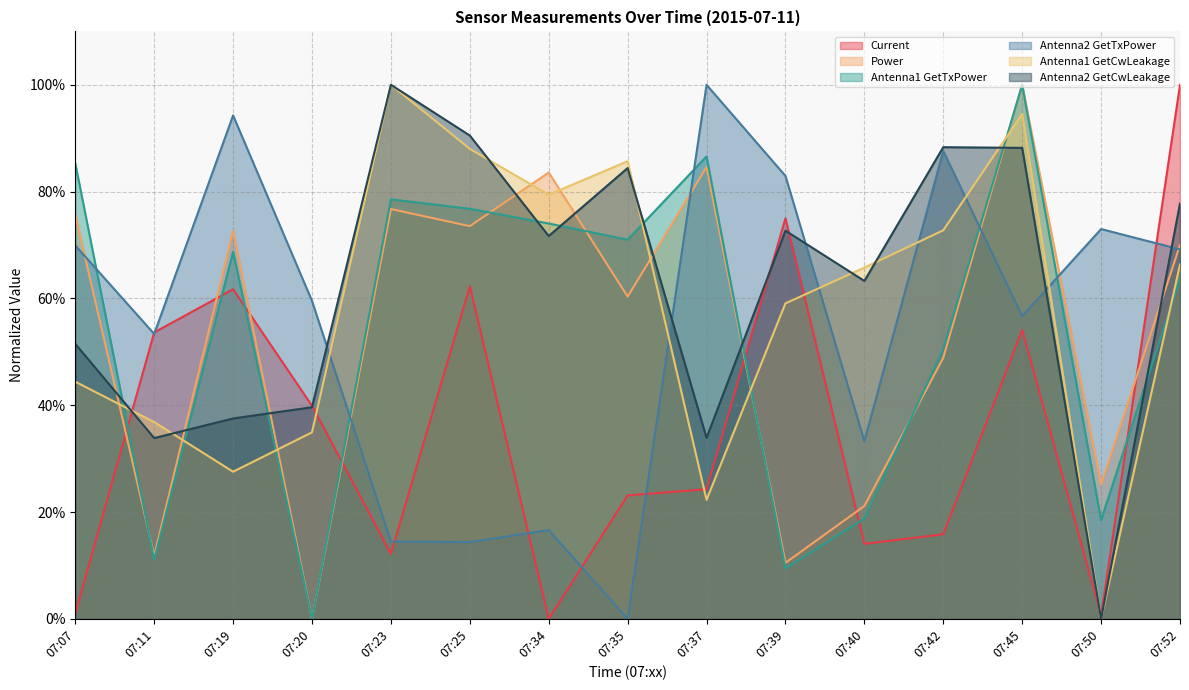

Between which two adjacent categories do Antenna2 GetCwLeakage and Power first intersect?

07:07 and 07:11